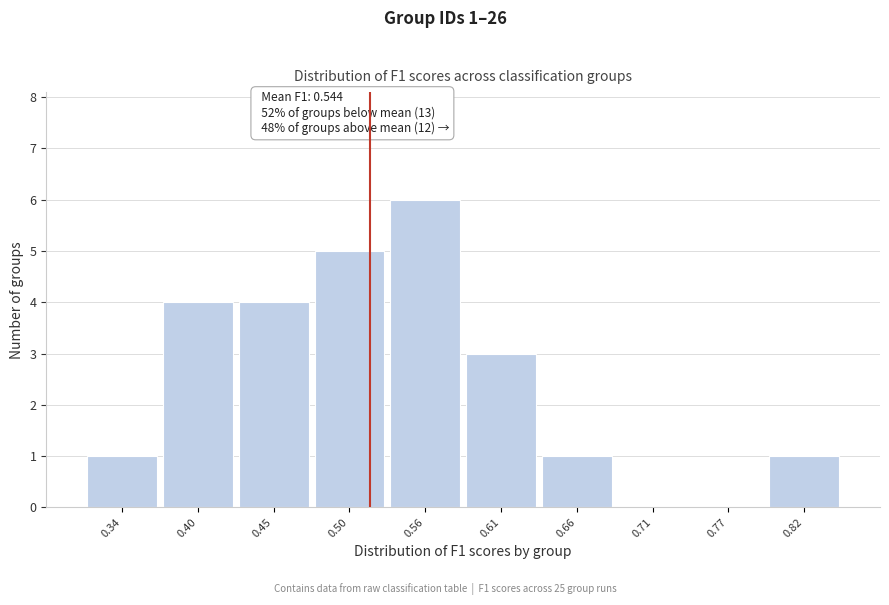

Reading right to left, what are all the values shown in this chart?

0.82=1	0.77=0	0.71=0	0.66=1	0.61=3	0.56=6	0.50=5	0.45=4	0.40=4	0.34=1